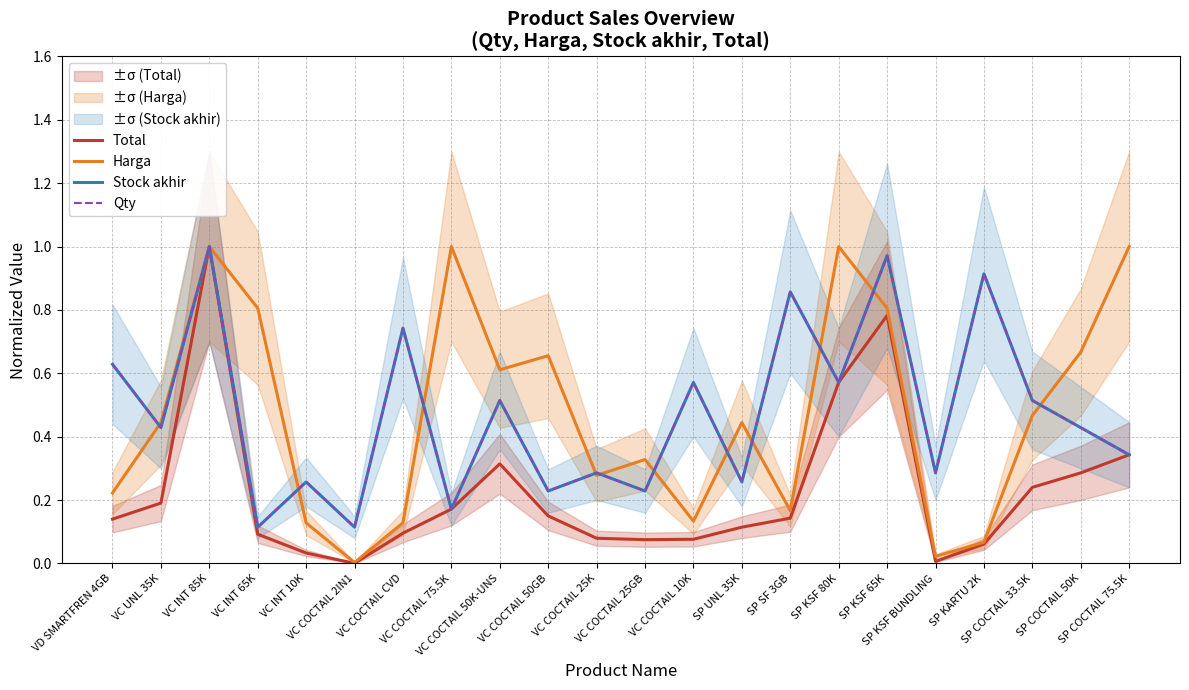

Reading left to right, extract all data points from this chart.

Total: 0.1	0.2	1.0	0.1	0.0	0.0	0.1	0.2	0.3	0.1	0.1	0.1	0.1	0.1	0.1	0.6	0.8	0.0	0.1	0.2	0.3	0.3
Harga: 0.2	0.4	1.0	0.8	0.1	0.0	0.1	1.0	0.6	0.7	0.3	0.3	0.1	0.4	0.2	1.0	0.8	0.0	0.1	0.5	0.7	1.0
Stock akhir: 0.6	0.4	1.0	0.1	0.3	0.1	0.7	0.2	0.5	0.2	0.3	0.2	0.6	0.3	0.9	0.6	1.0	0.3	0.9	0.5	0.4	0.3
Qty: 0.6	0.4	1.0	0.1	0.3	0.1	0.7	0.2	0.5	0.2	0.3	0.2	0.6	0.3	0.9	0.6	1.0	0.3	0.9	0.5	0.4	0.3